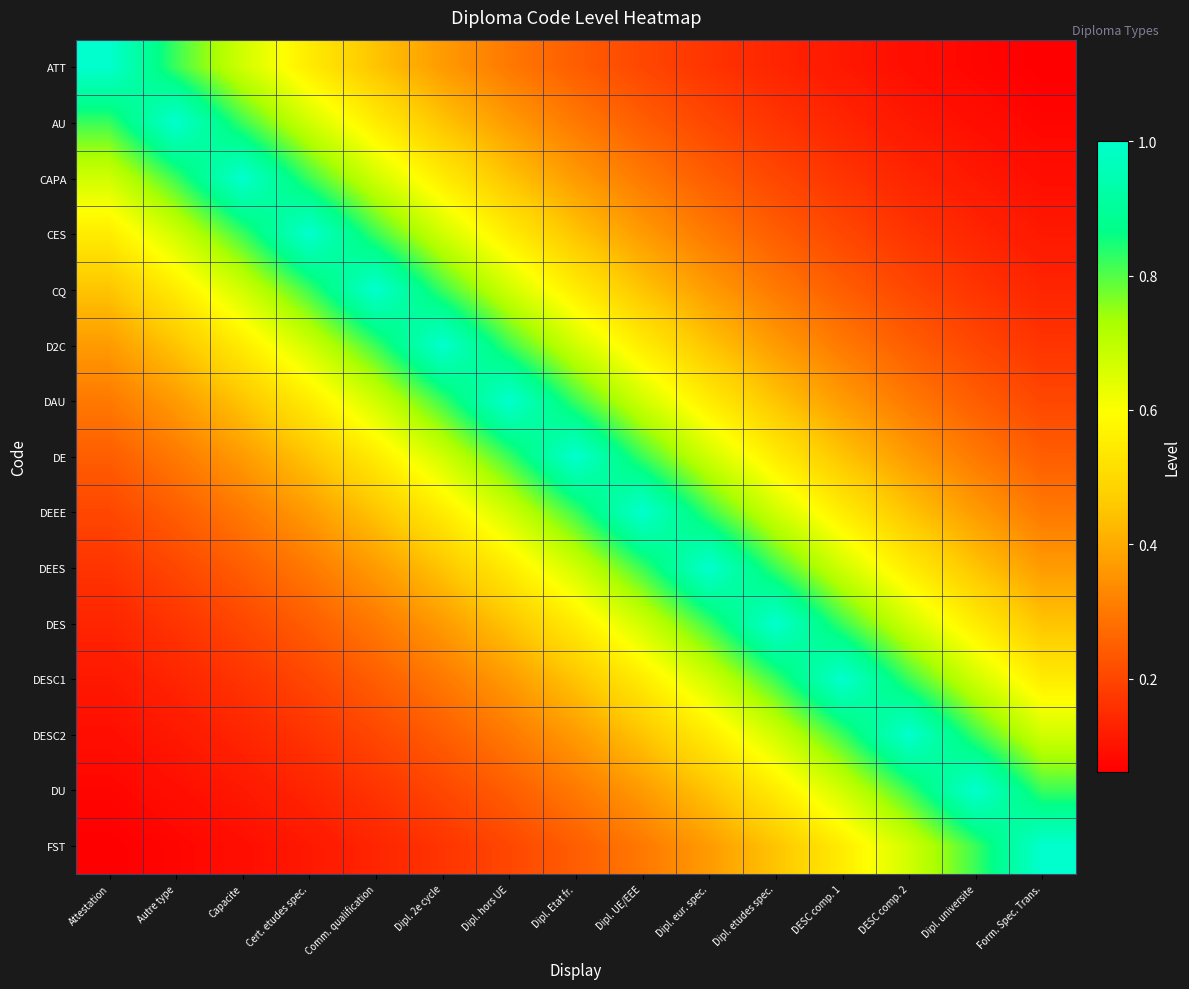

What is the difference between the highest and lowest values at Dipl. Etat fr.?

0.8